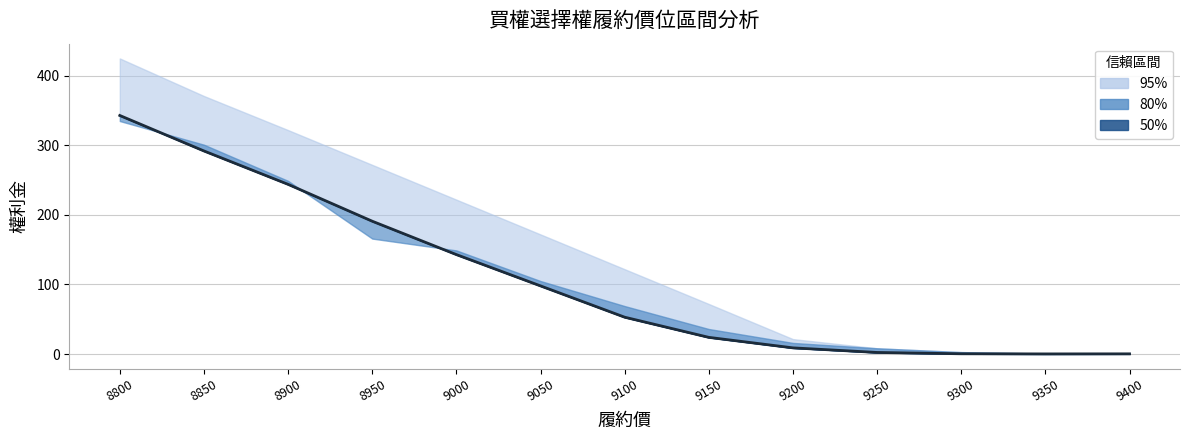

Reading left to right, what are all the values shown in this chart?

343.0	292.0	244.0	191.0	143.0	98.0	53.0	24.0	8.9	2.3	0.4	0.2	0.3